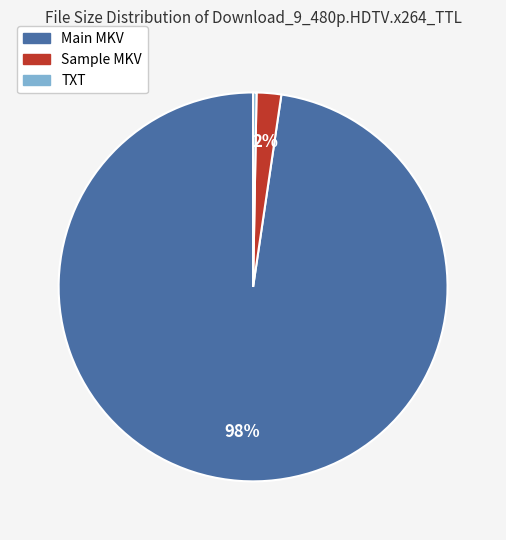

To the nearest percent, what is the combined percentage of TXT and Main MKV?

98%